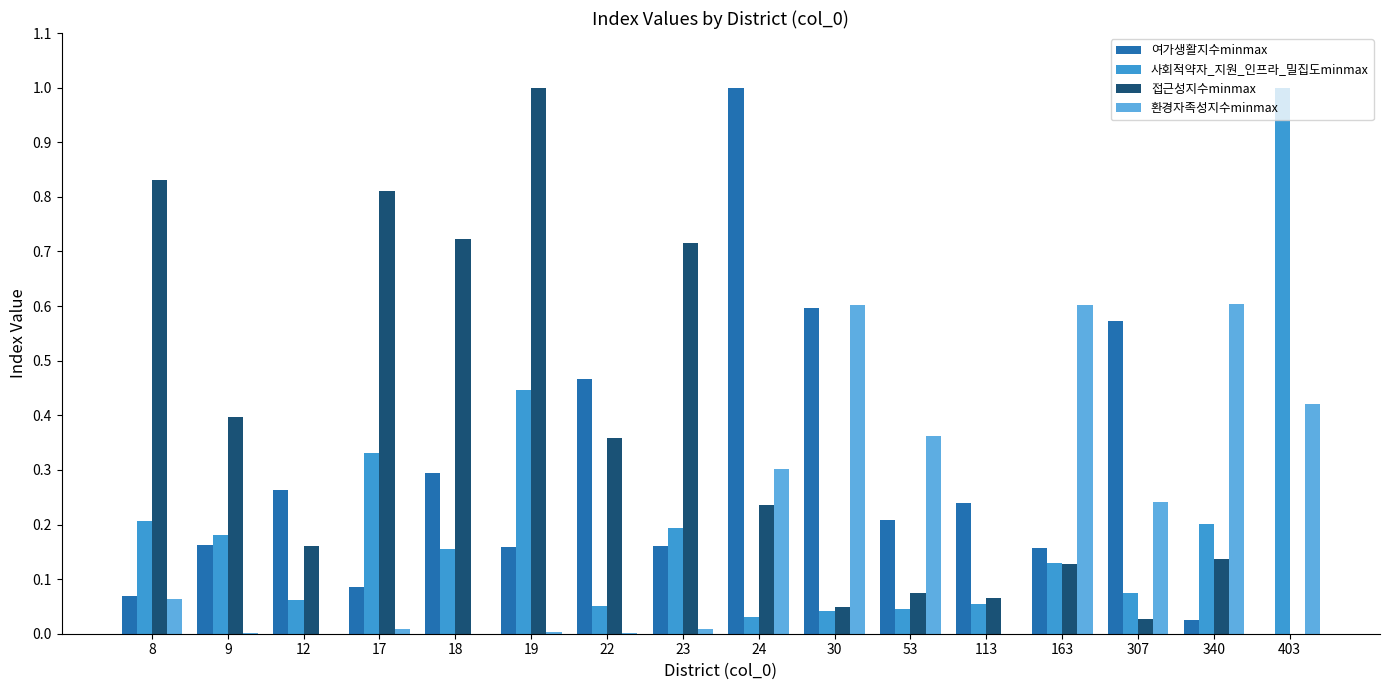

Which series has the largest total across all categories?

접근성지수minmax